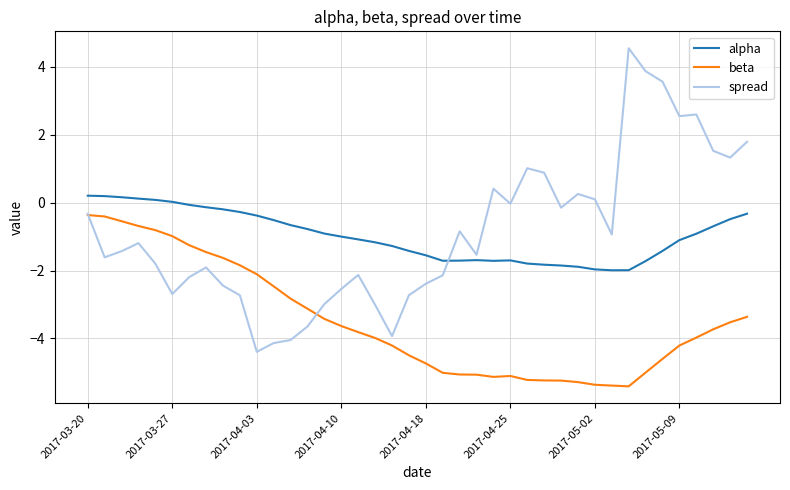

True or false: alpha and beta cross at least once.

False